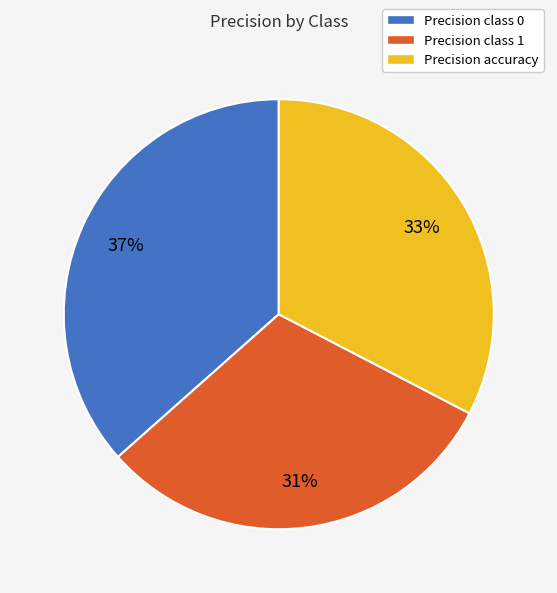

To the nearest percent, what is the difference between the largest and smallest slice percentages?

6%